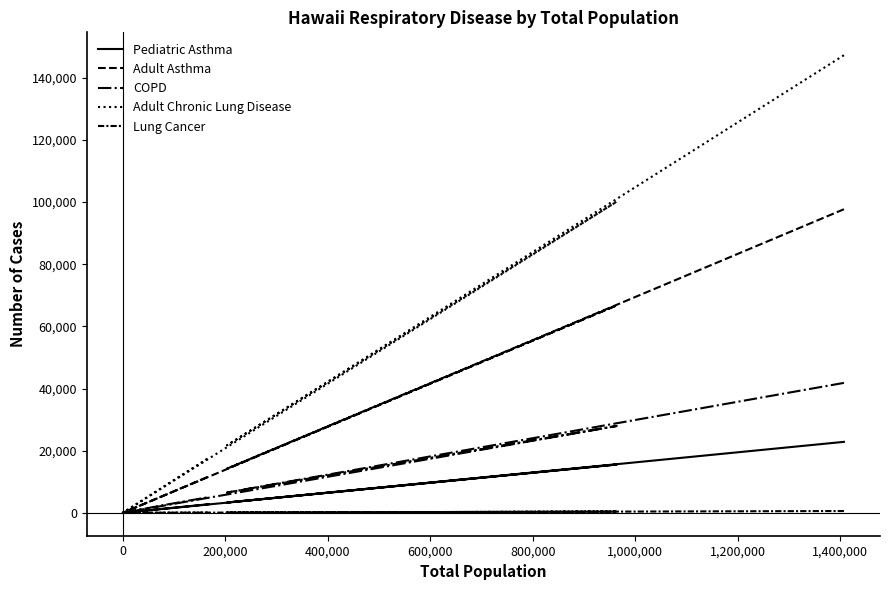

In Adult Chronic Lung Disease, how many points are higher than both neighbors (excluding endpoints)?

1